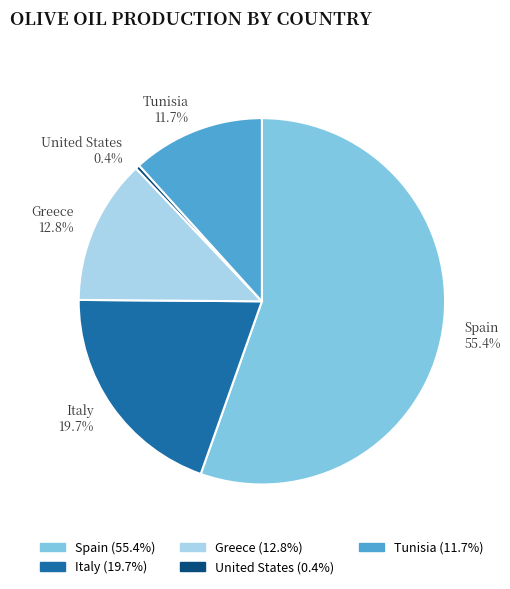

How many segments does this pie chart have?

5